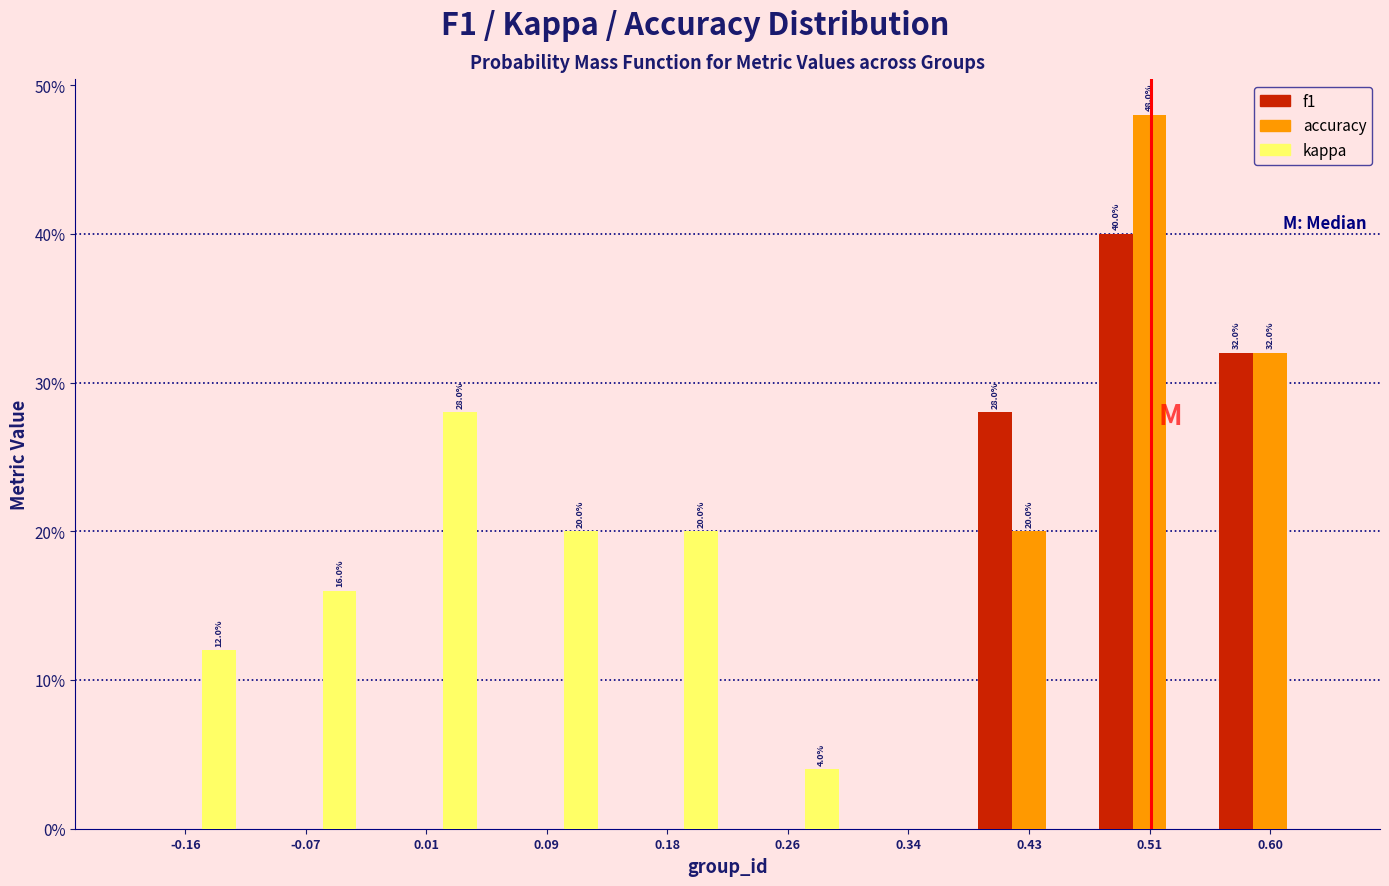

In the kappa series, which range on the x-axis has the tallest bar?

-0.03 to 0.05